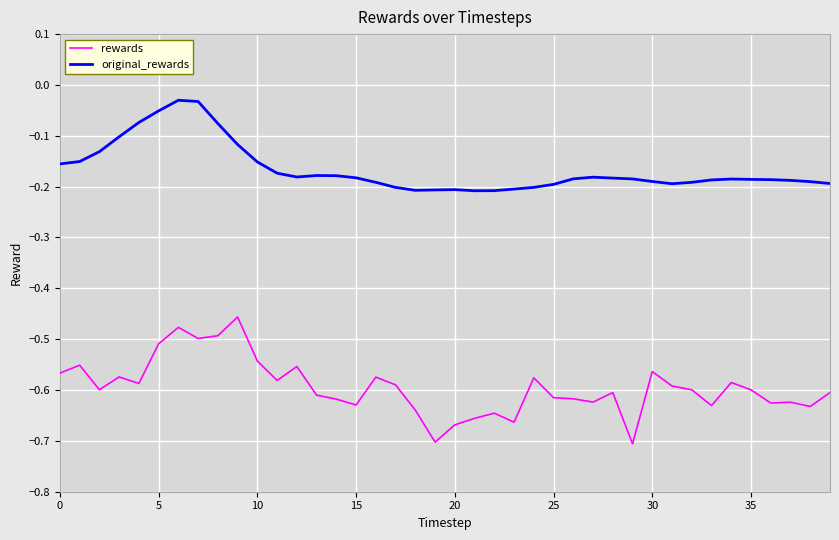

List the series in order of their peak value, lowest first.

rewards, original_rewards